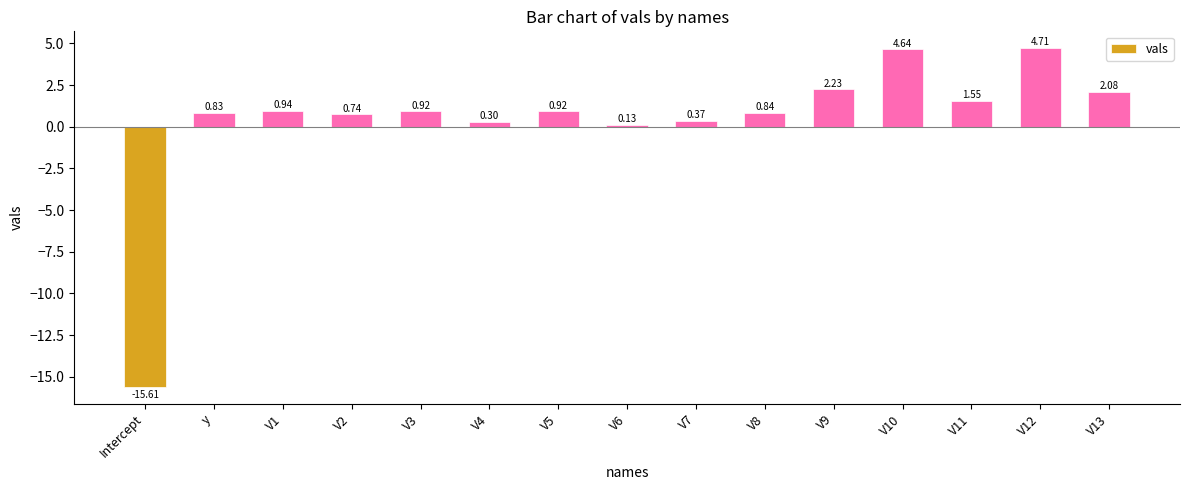

What is the smallest value displayed?

-15.6